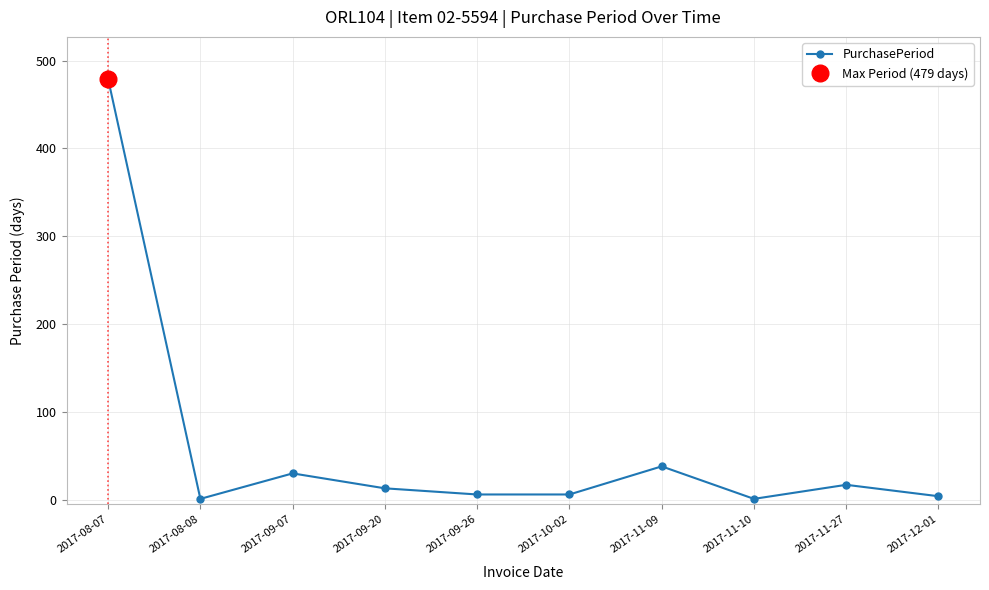

Rank the categories by value from highest to lowest.

2017-08-07, 2017-11-09, 2017-09-07, 2017-11-27, 2017-09-20, 2017-09-26, 2017-10-02, 2017-12-01, 2017-08-08, 2017-11-10